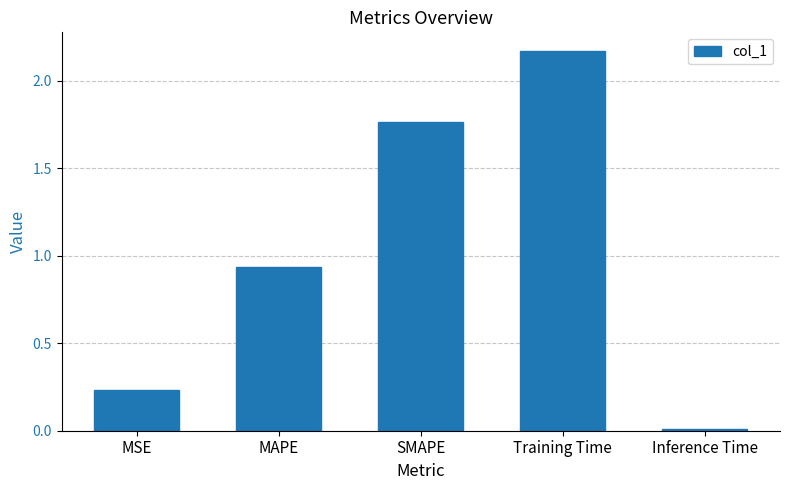

List the labels in order of value, largest first.

Training Time, SMAPE, MAPE, MSE, Inference Time